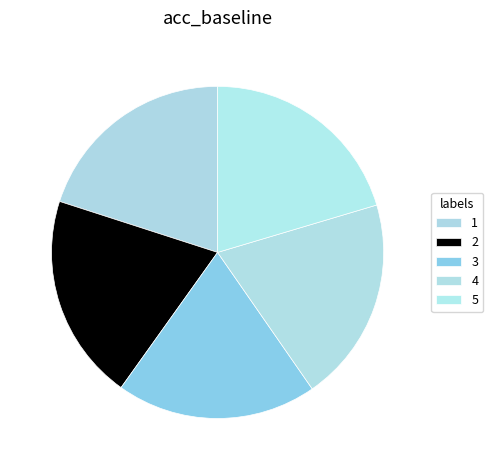

Is it true that 2 is 20% of the pie?

True